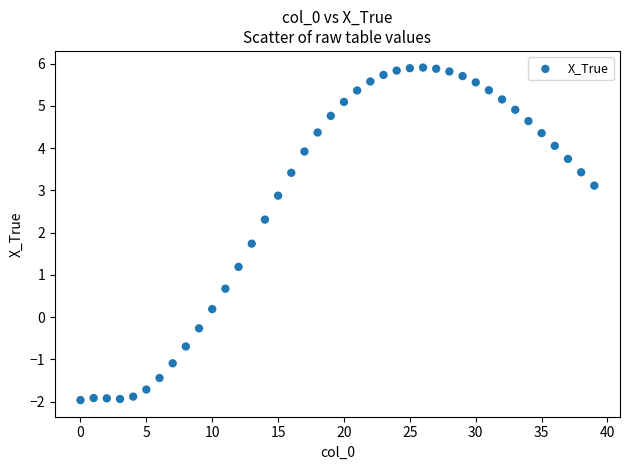

What Y value in the scatter plot is closest to 1?

1.2